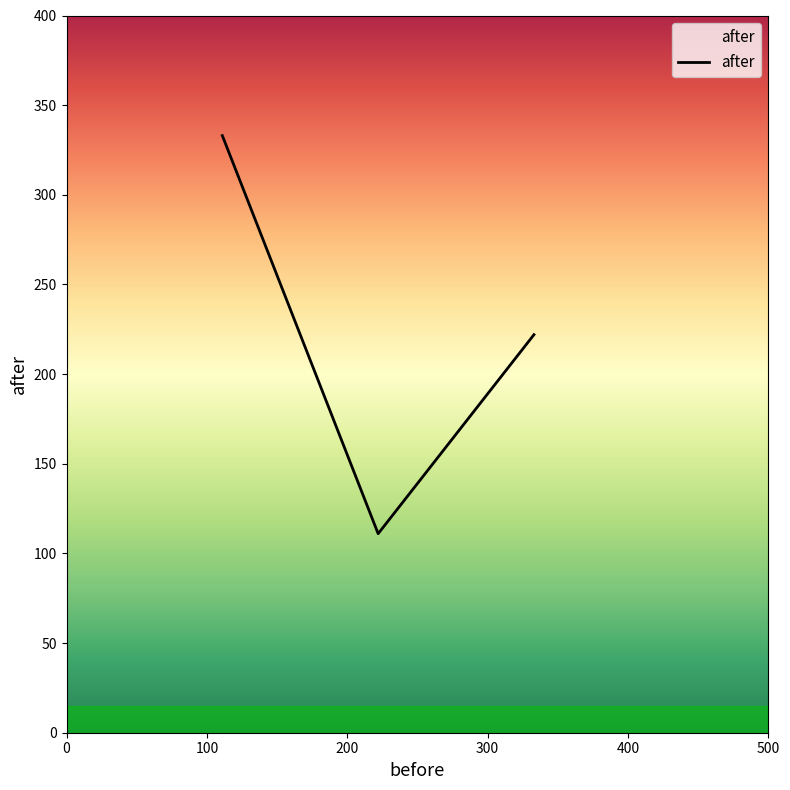

What is the average value?

222